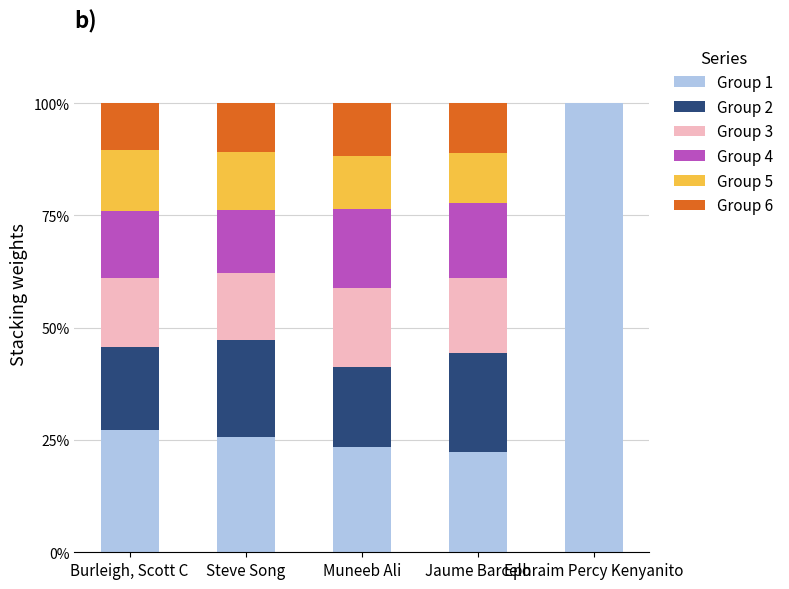

The value of Group 1 at Steve Song is 41.5. True or false?

False